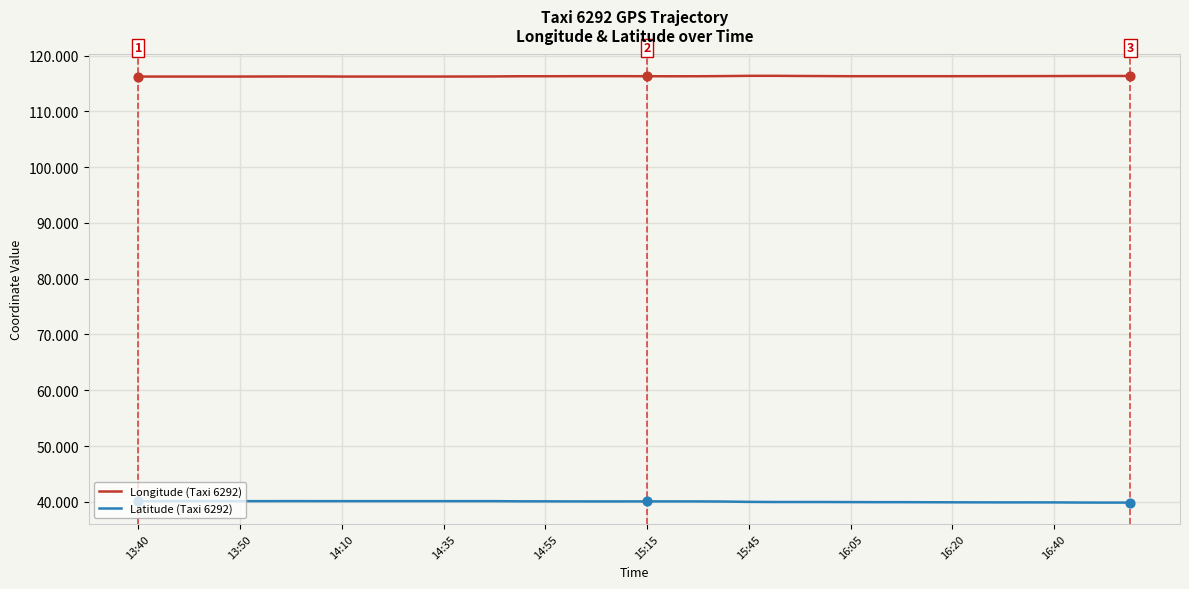

List the series in order of their overall mean, highest first.

Longitude (Taxi 6292), Latitude (Taxi 6292)